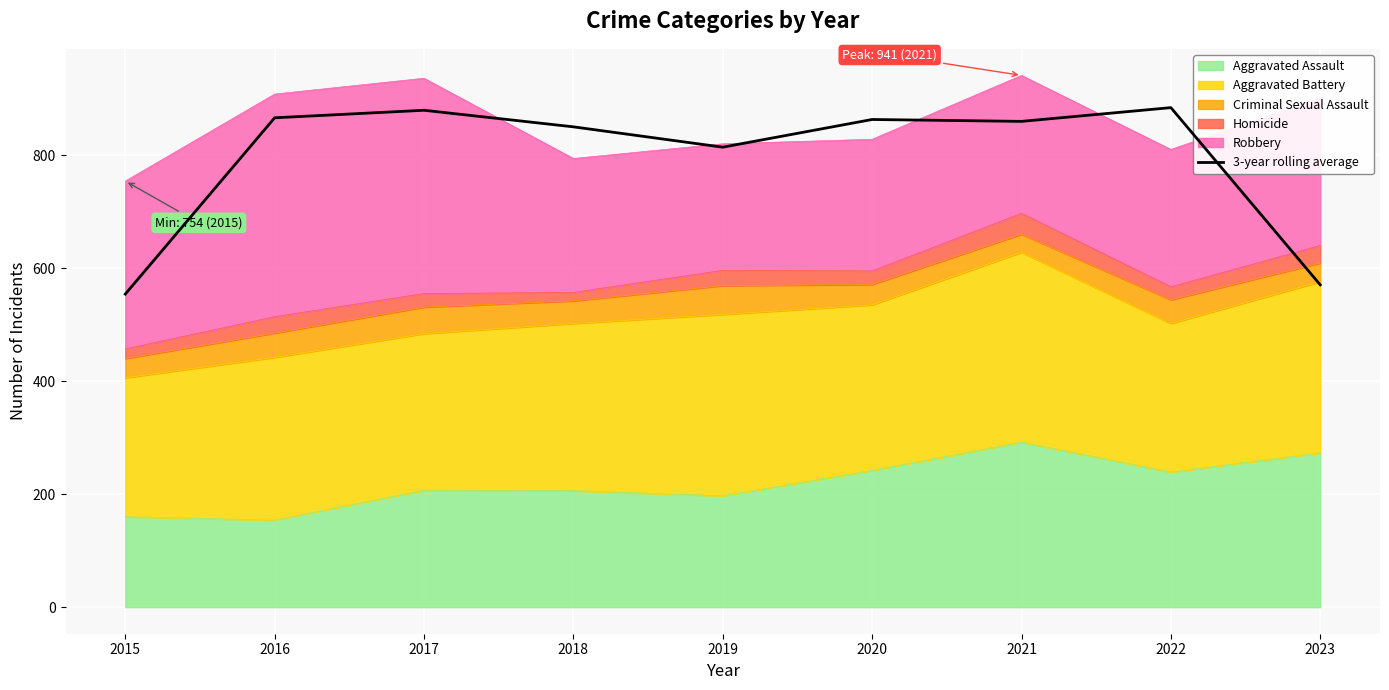

Between 2023 and 2015, which is larger?

2023